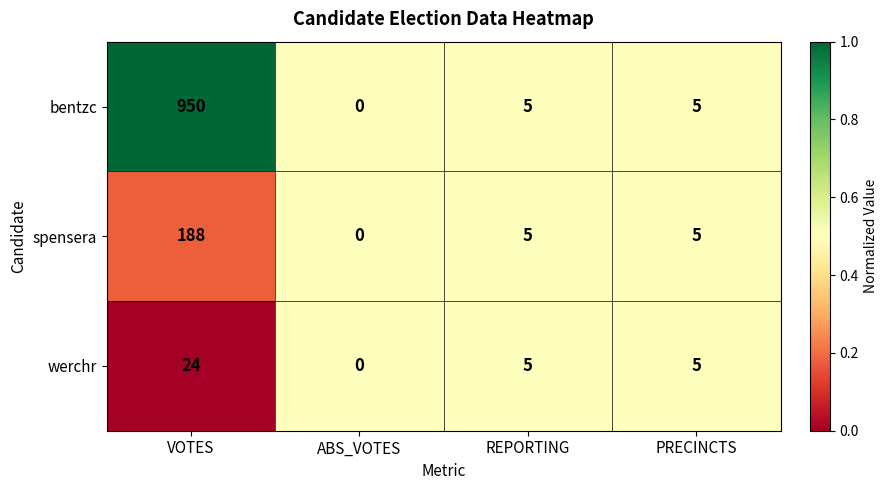

The spensera series shows 5 at REPORTING. True or false?

True